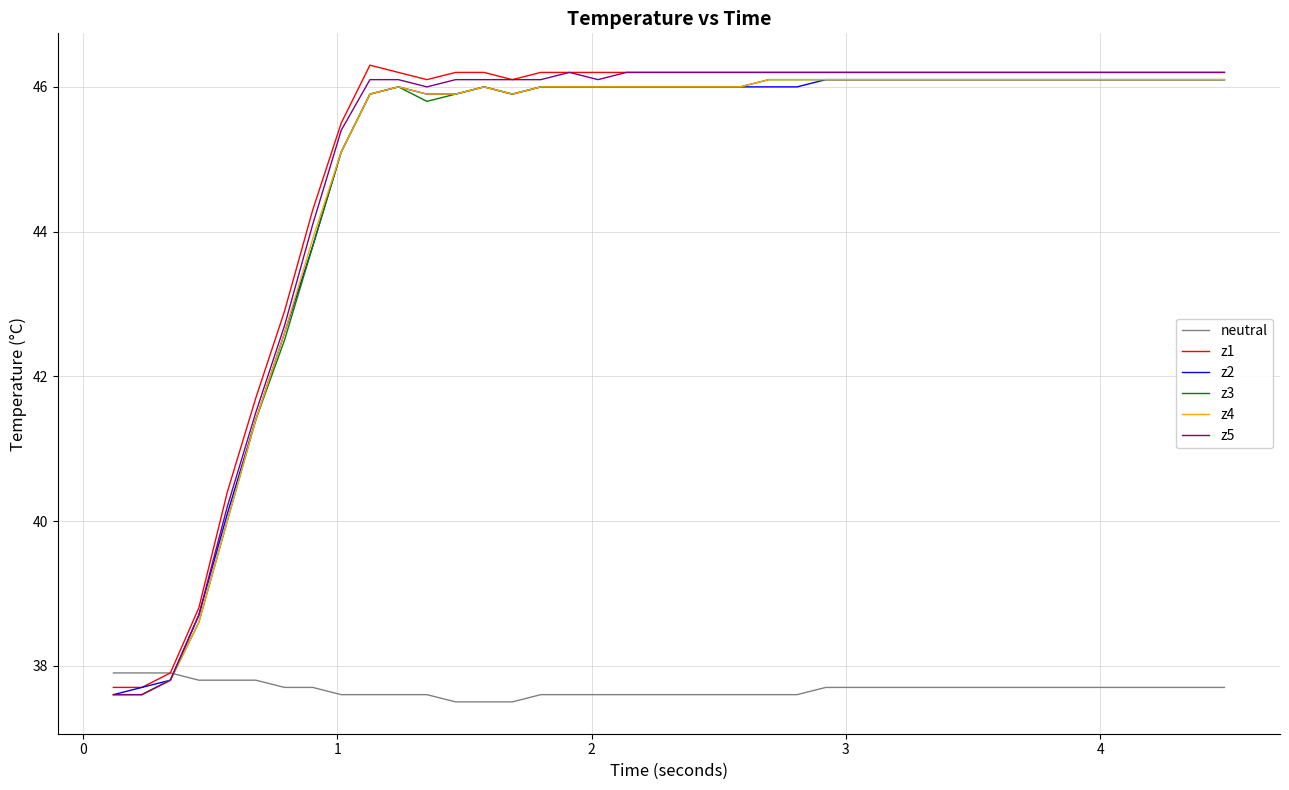

What is the smallest value displayed?

37.5